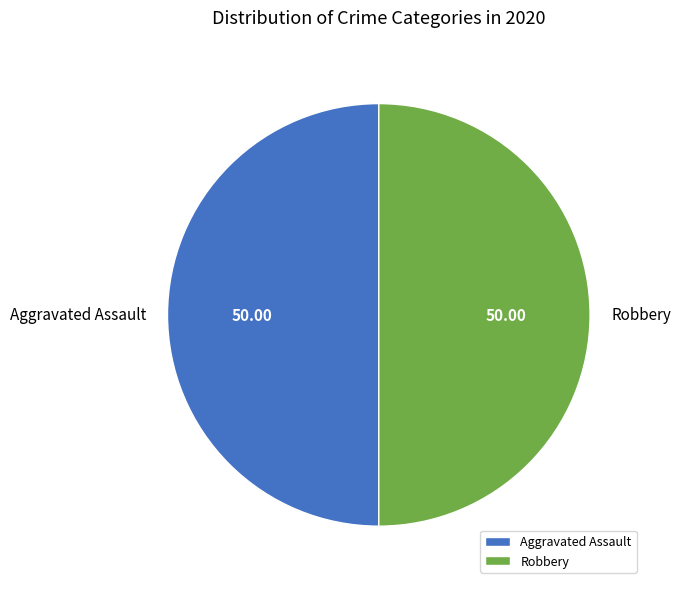

The Robbery slice represents 18% of the pie. True or false?

False